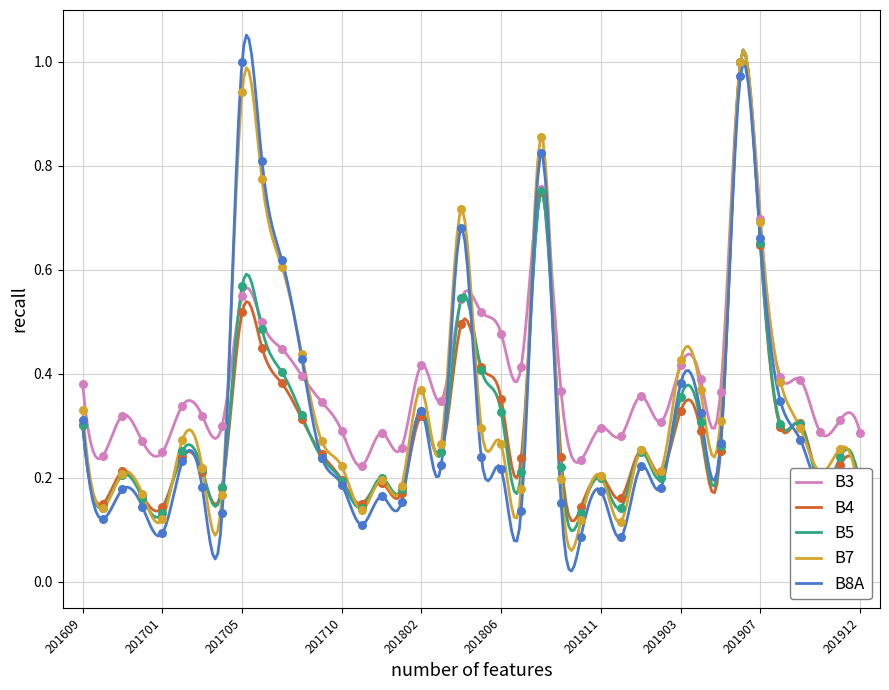

What are all the series names shown in the legend?

B3, B4, B5, B7, B8A